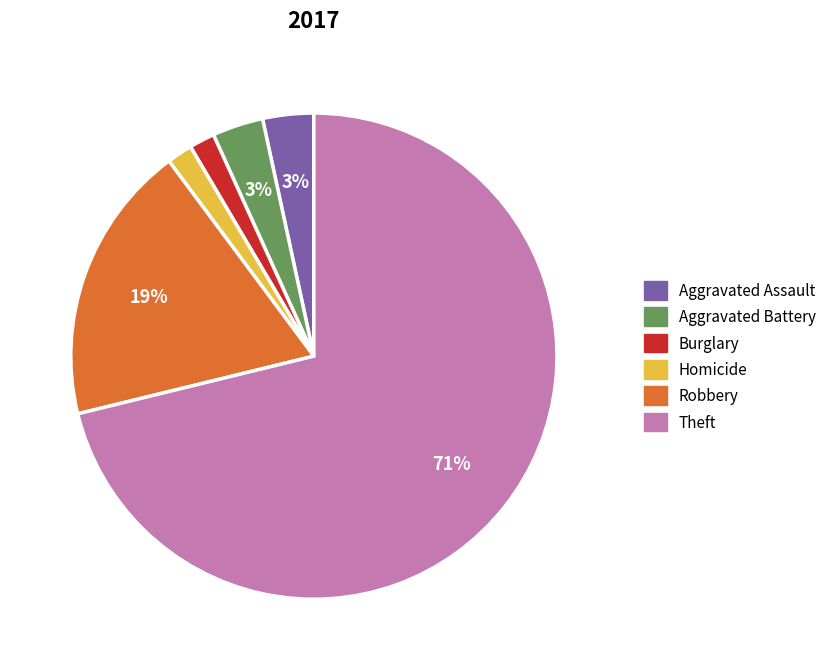

How many segments does this pie chart have?

6